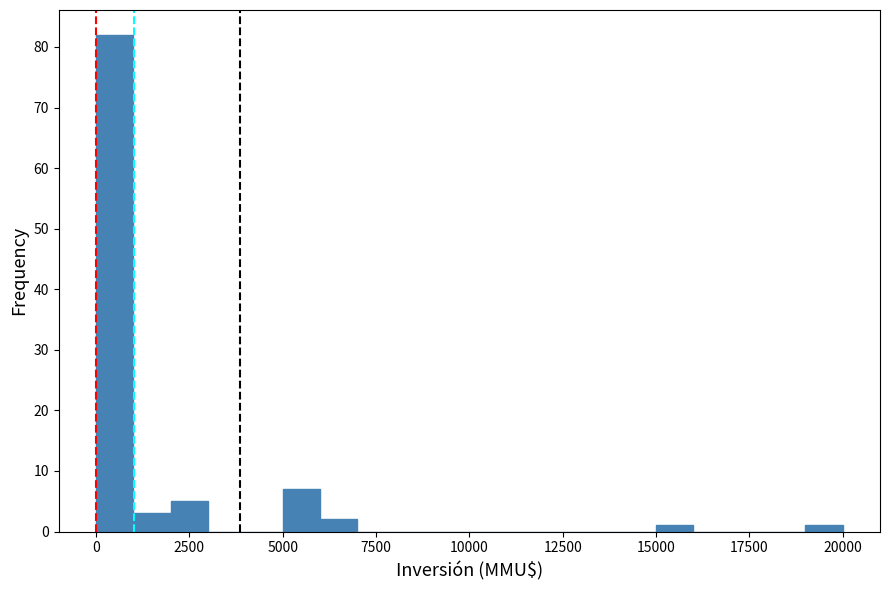

Around what value on the x-axis is the tallest bar? Give the approximate position of its centre, as read against the axis.

500